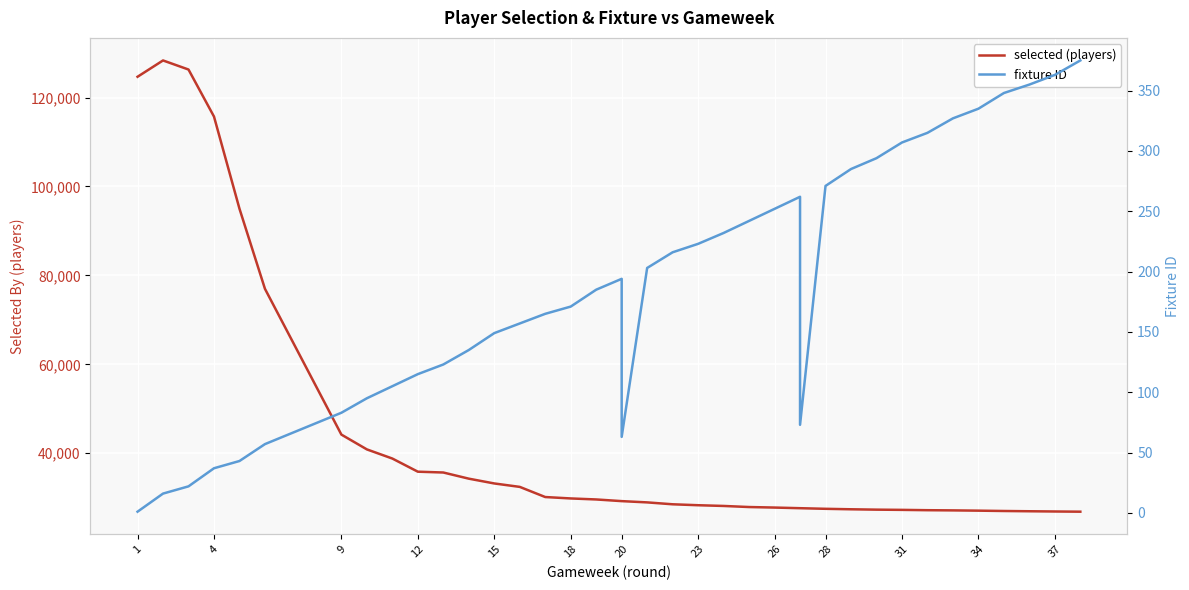

How many categories are shown in the chart?

38